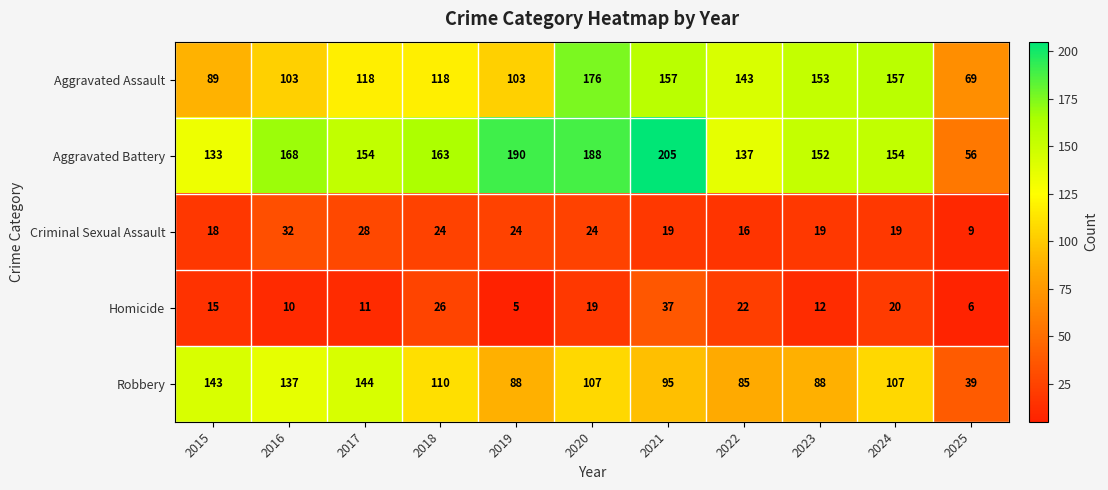

Which label corresponds to the largest value in the chart?

2021